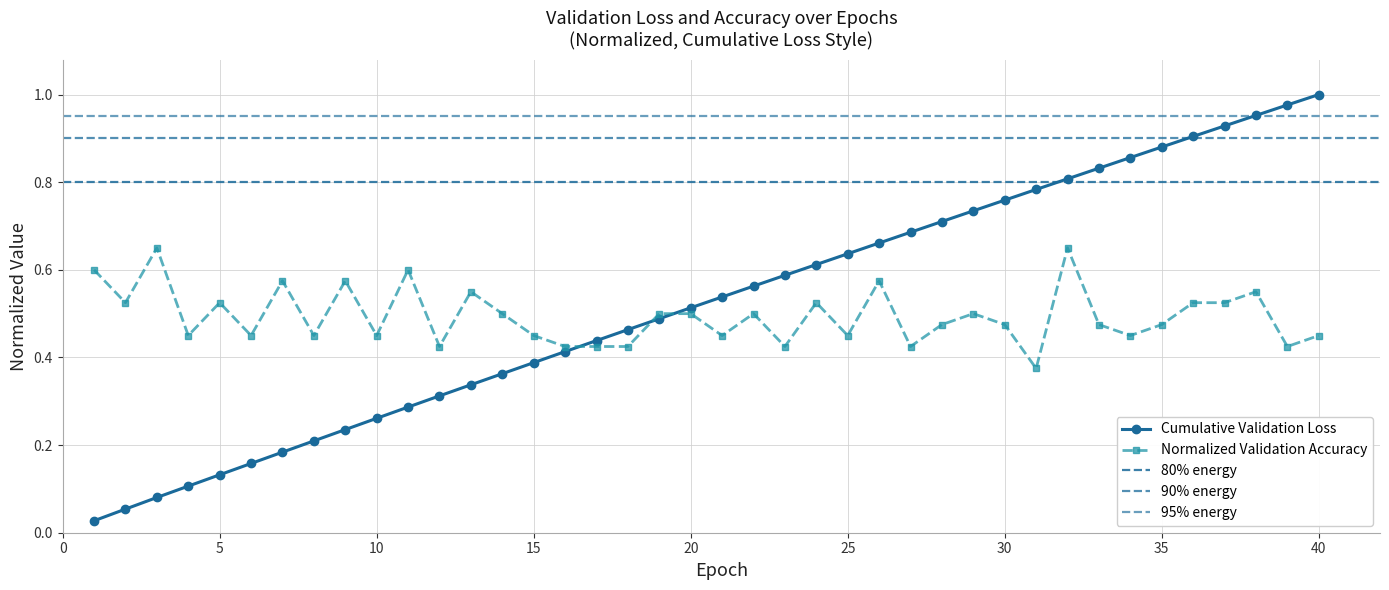

What is the approximate value at 21?

0.5